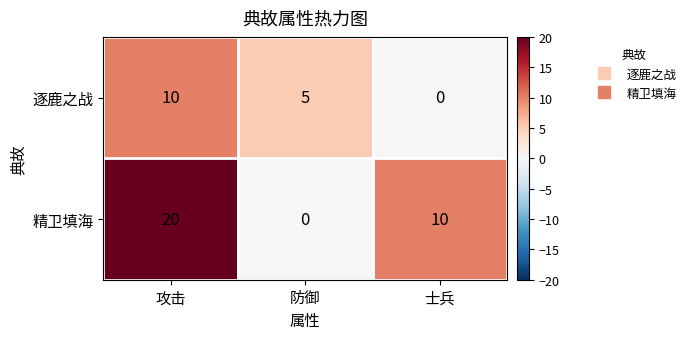

The value of 精卫填海 at 士兵 is 10. True or false?

True